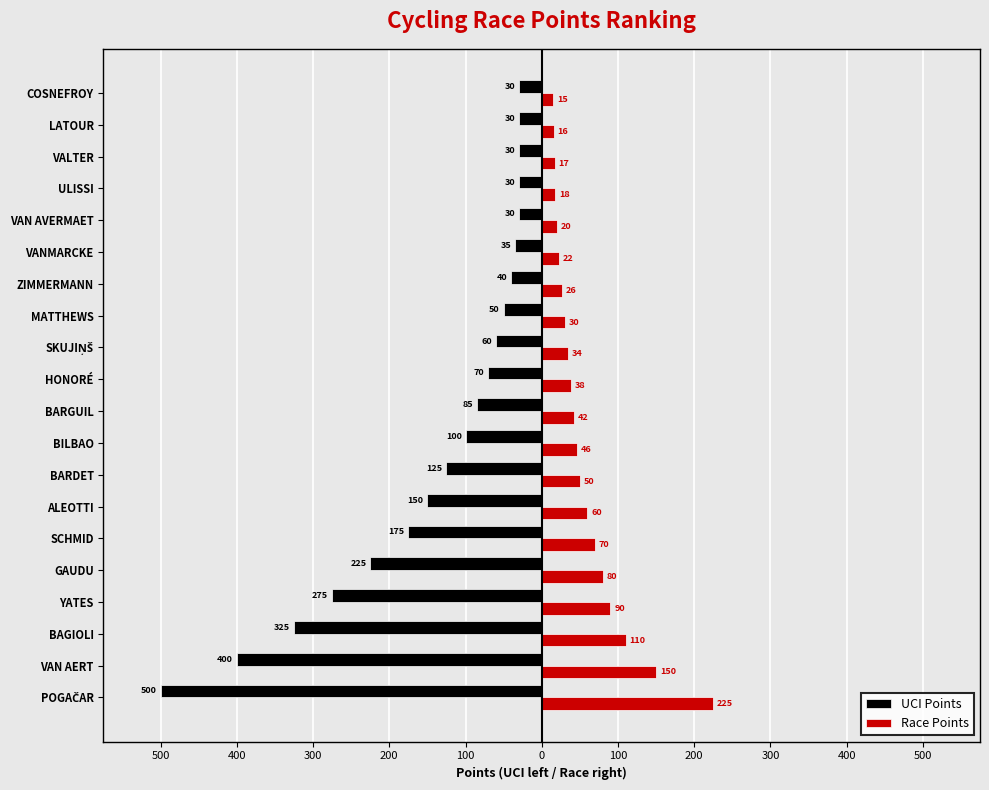

What are all the series names shown in the legend?

UCI Points, Race Points